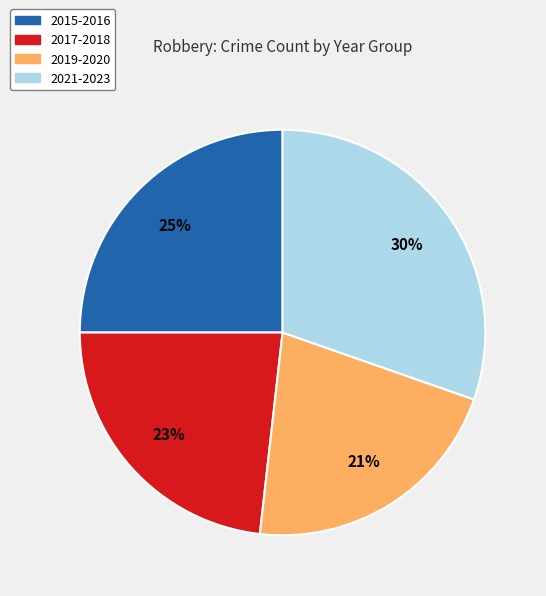

To the nearest percent, what is the difference between the largest and smallest slice percentages?

9%